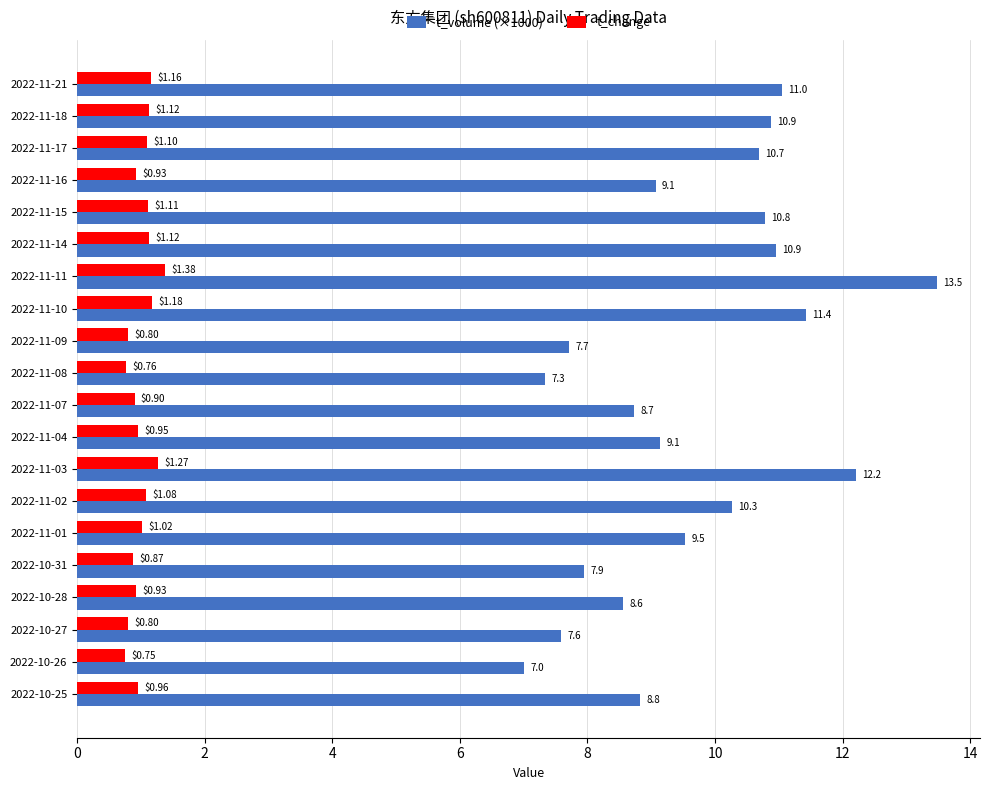

At which category is the sum across all series the highest?

2022-11-11